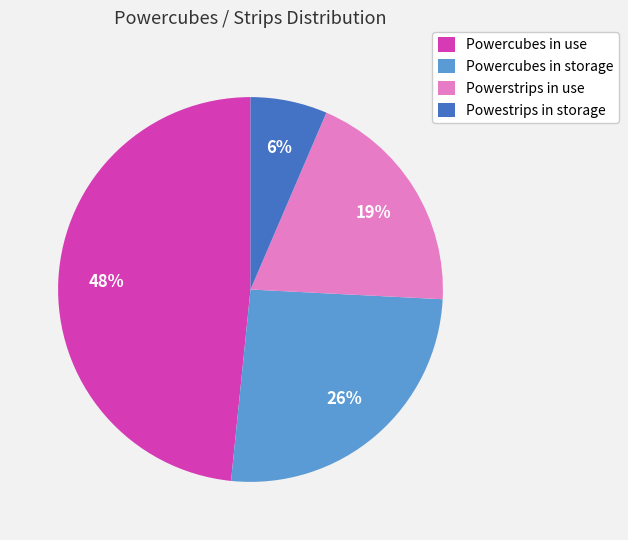

Is the sum of Powerstrips in use and Powestrips in storage greater than half?

No